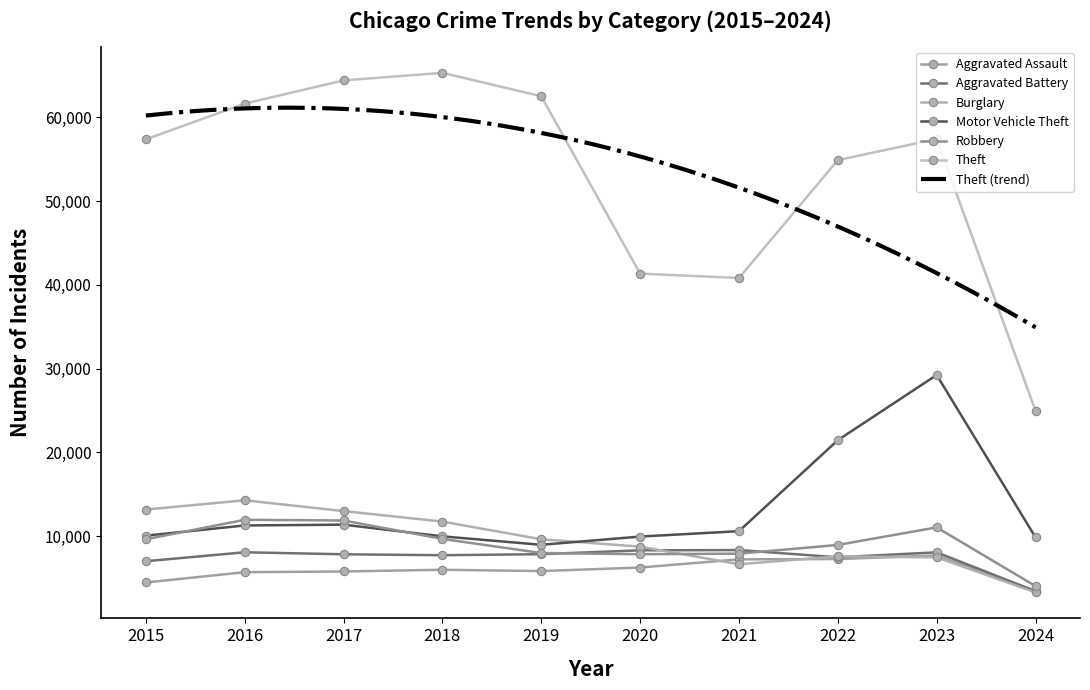

At which label is Burglary closest to 8793?

2020